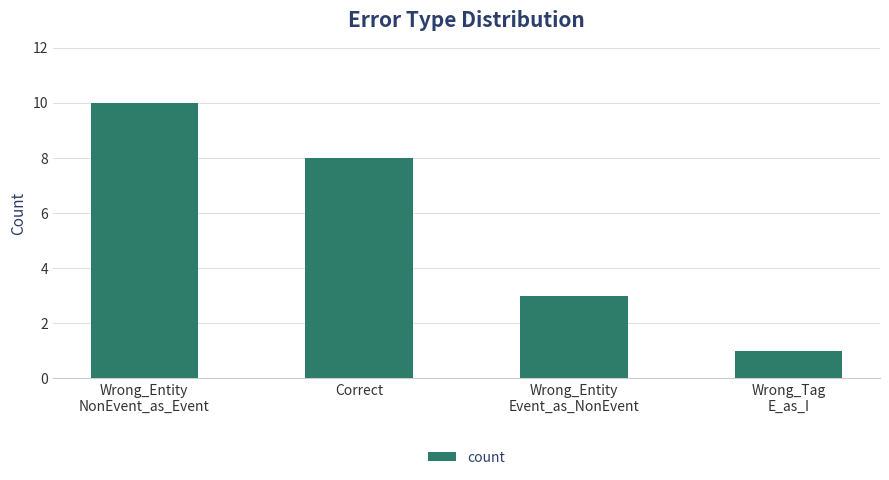

Reading left to right, list all the values displayed in this chart.

10	8	3	1